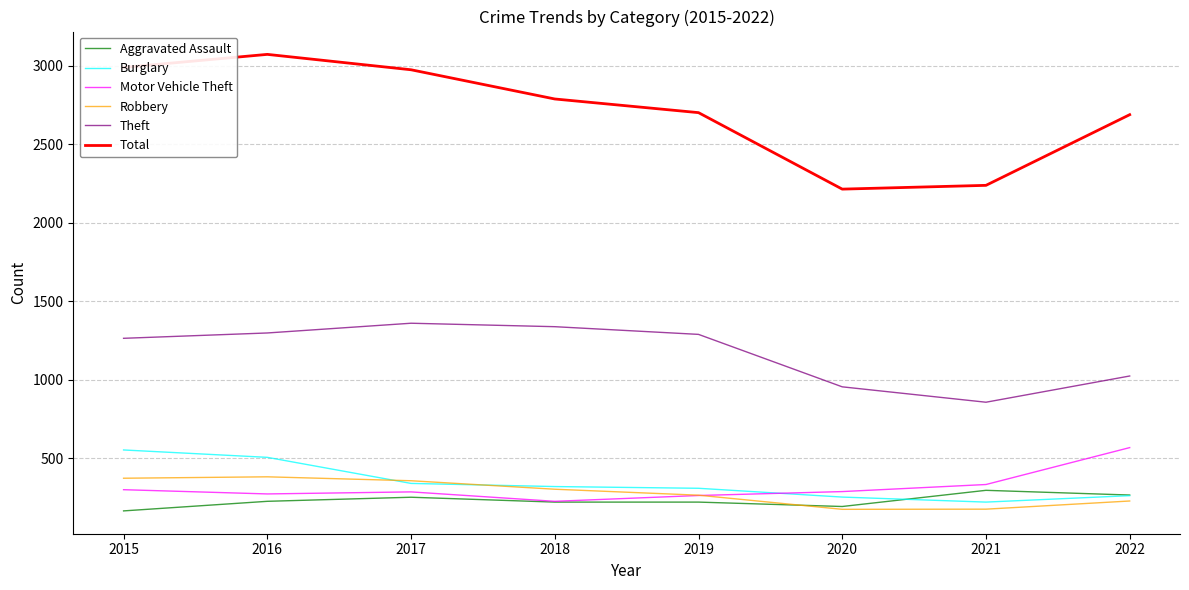

True or false: Total and Theft intersect in this chart.

False